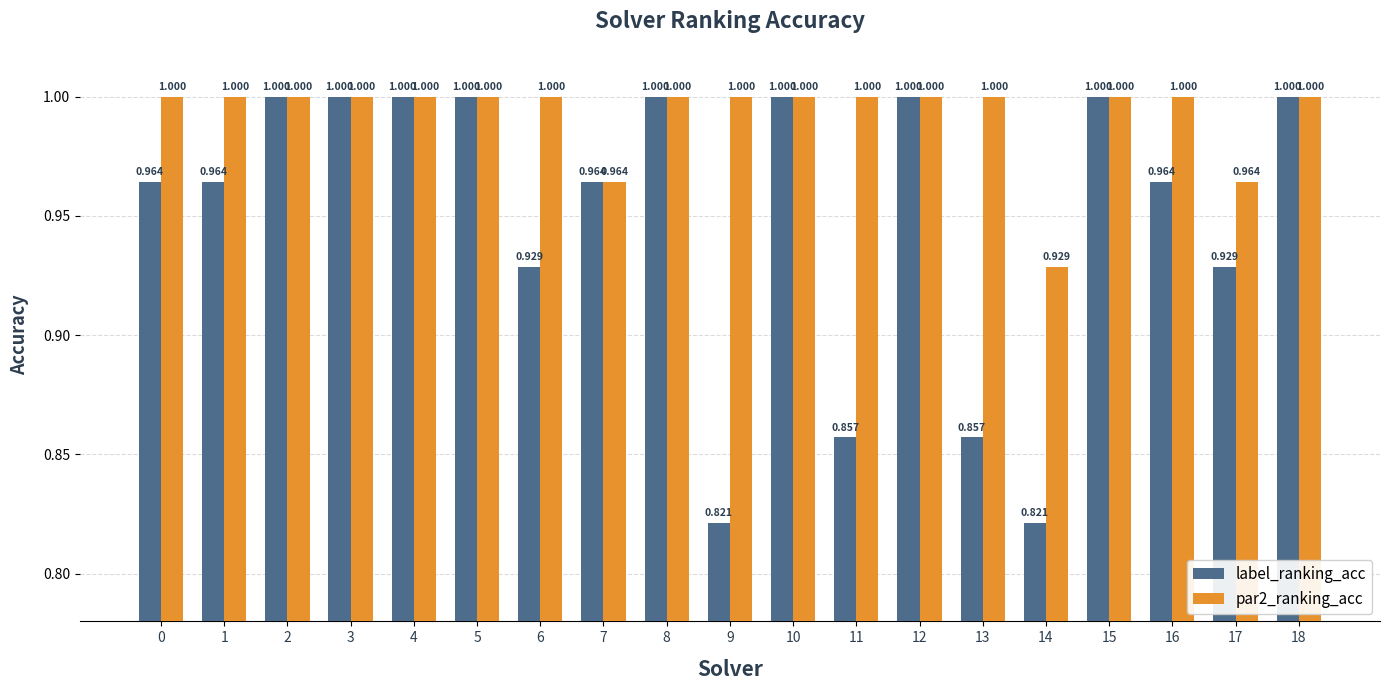

At which label is par2_ranking_acc closest to 0?

14